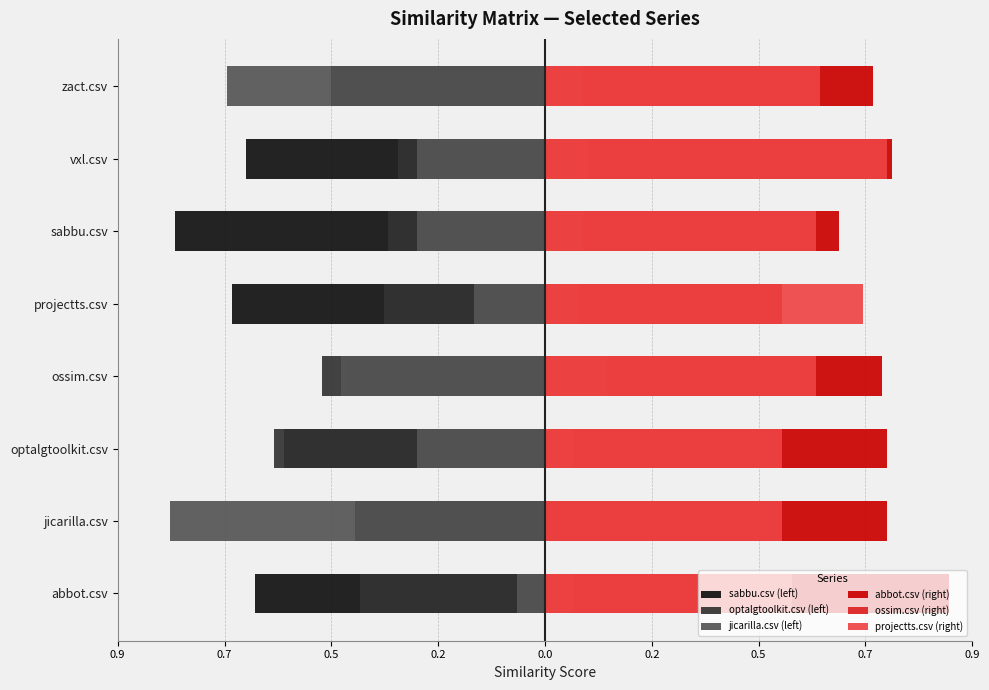

The ossim.csv (right) series shows 0.1 at zact.csv. True or false?

False